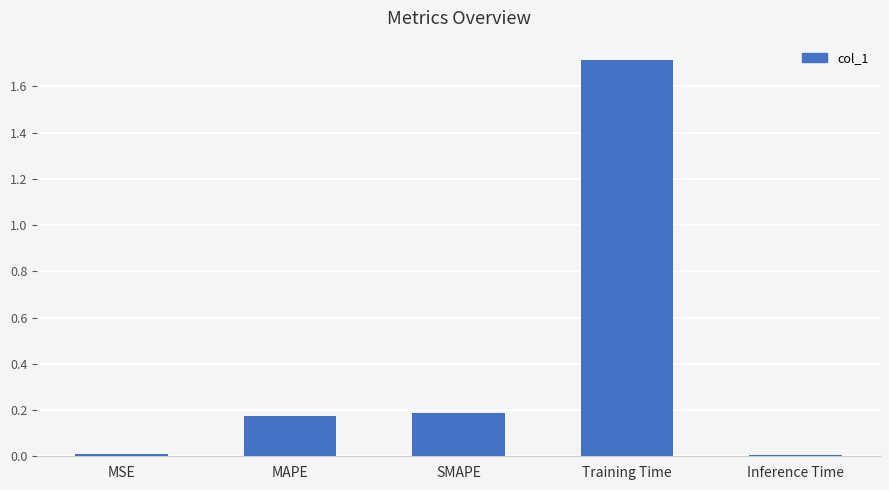

What is the sum of all values?

2.1